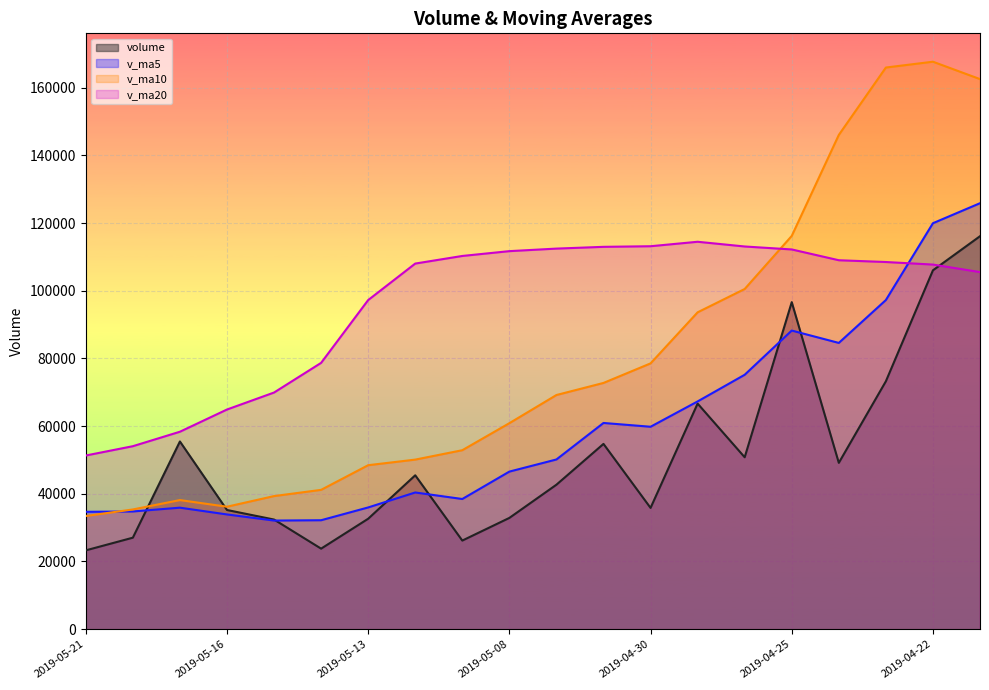

How many lines are shown in the chart?

4